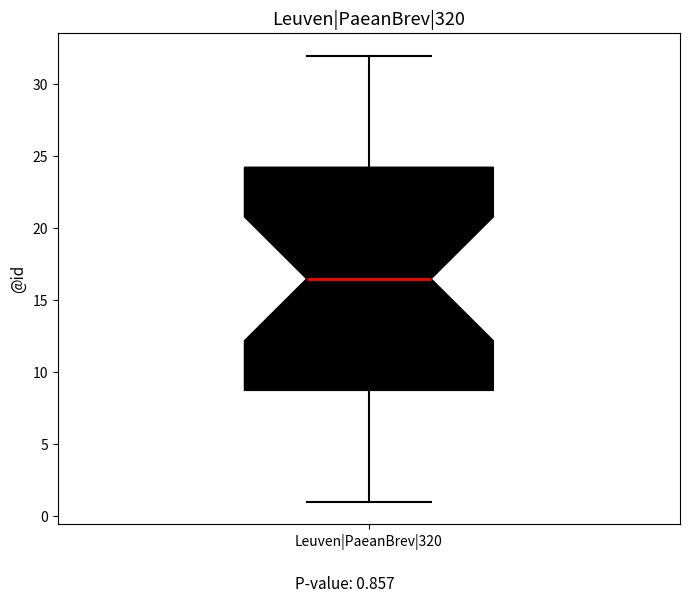

Read this box plot against the y-axis: the position of the median line, the range covered by the box, and the ends of both whiskers. The values are not printed on the chart, so give them approximately, as read against the axis.

median 16.5, box 9.0 to 24.5, whiskers 1.0 to 32.0